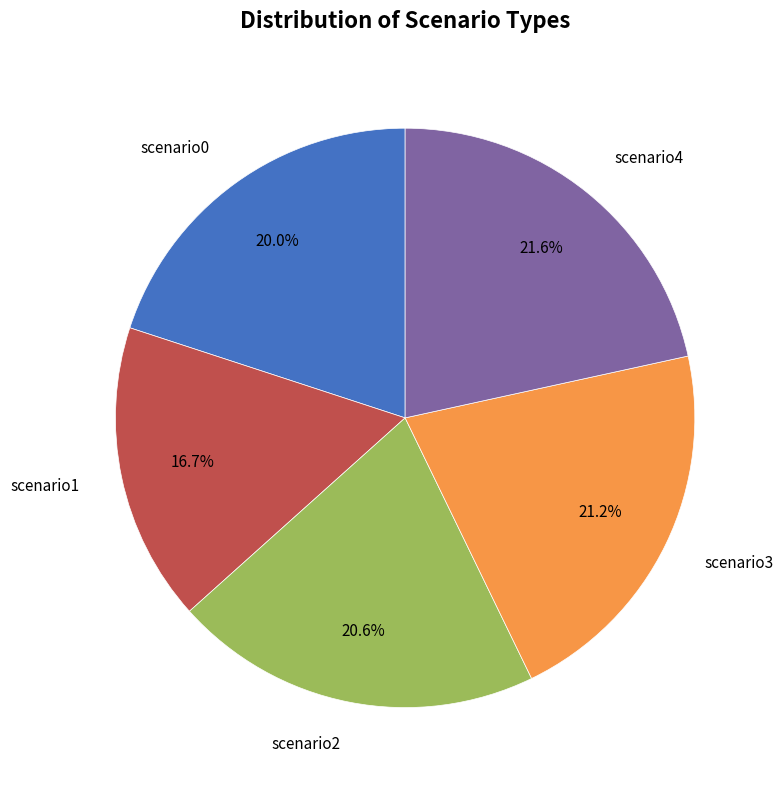

Is there a majority slice in this chart?

No